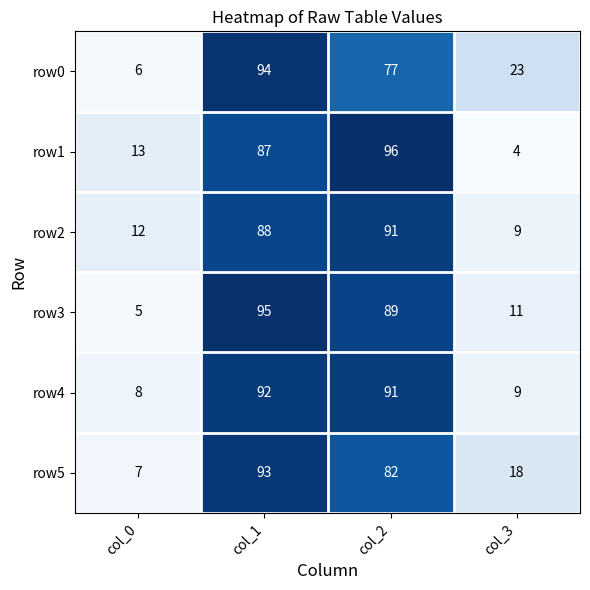

At how many categories does at least one series exceed 27?

2